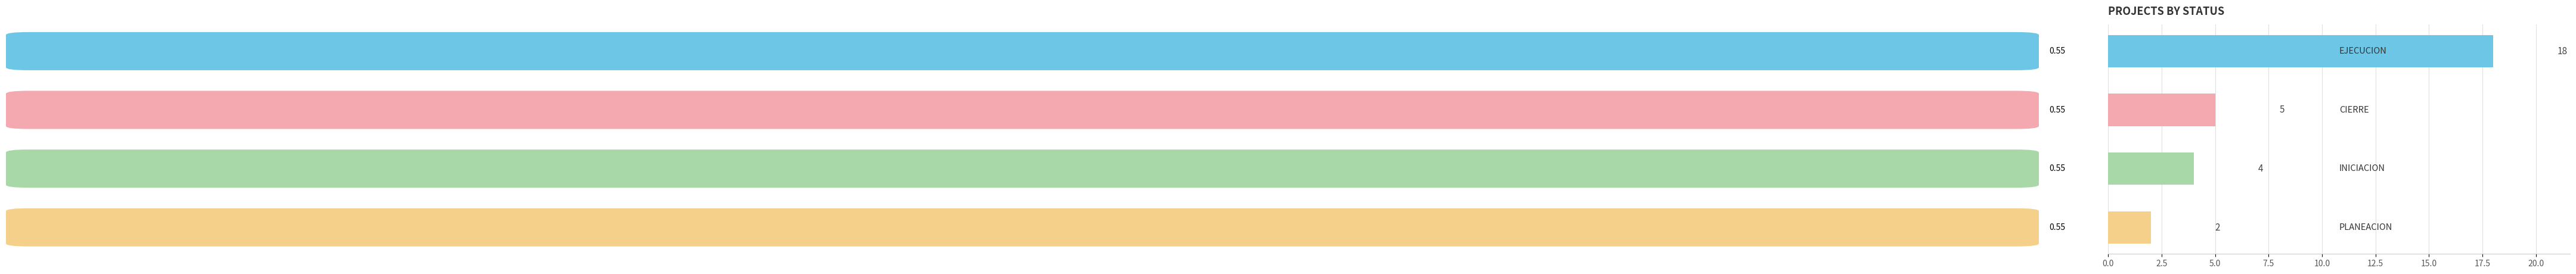

What is the difference between the maximum and minimum values?

16